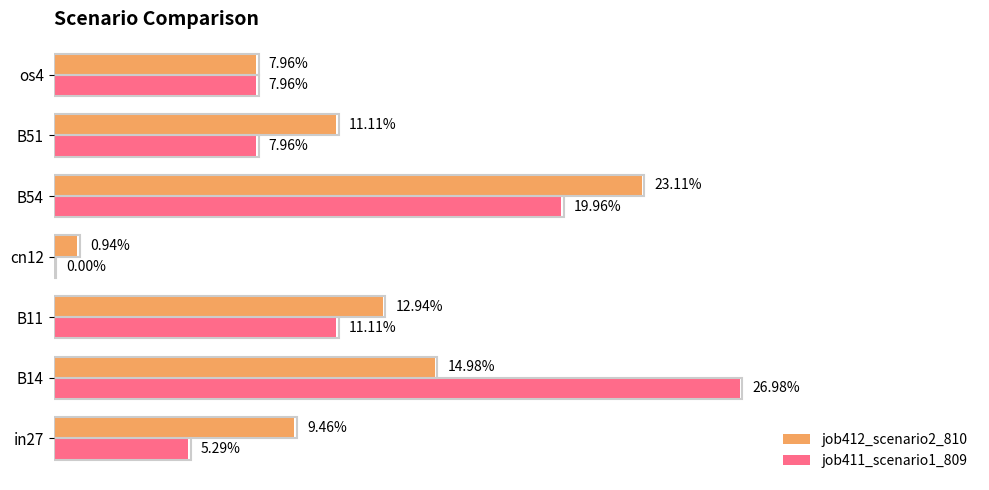

What is the maximum value for job411_scenario1_809?

0.3